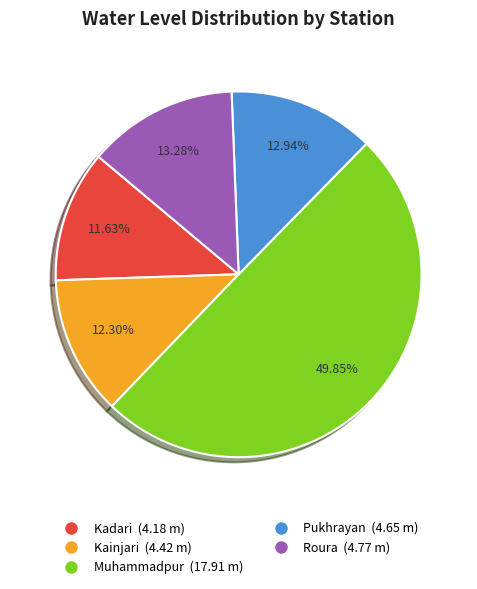

How much of the chart is everything except Pukhrayan?

87.1%